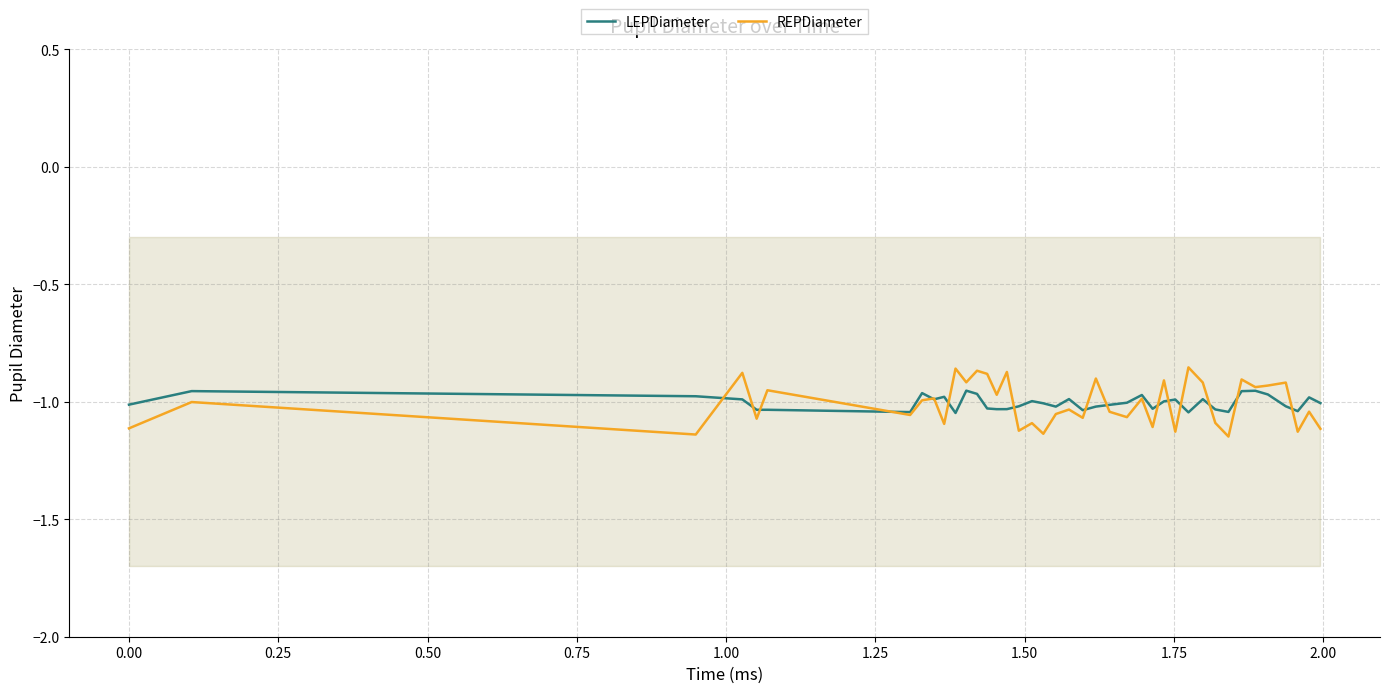

Rank the series by their average value, from highest to lowest.

LEPDiameter, REPDiameter